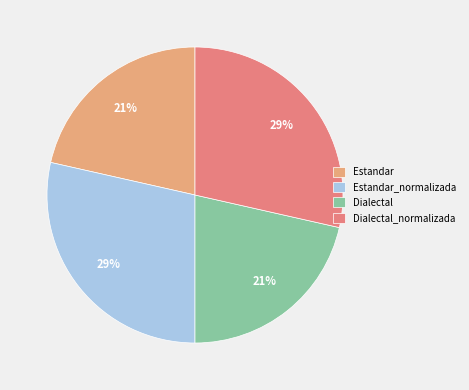

True or false: Dialectal_normalizada accounts for 23% of the total.

False